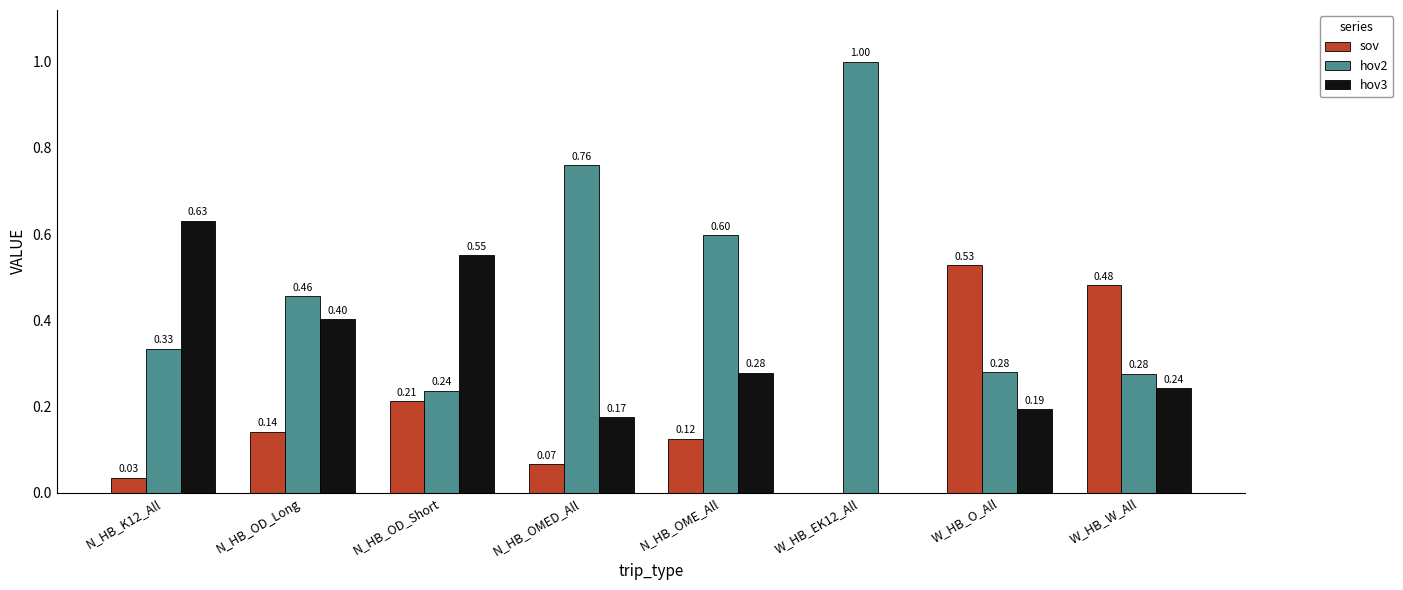

What is the sum of the sov values at W_HB_O_All and N_HB_OD_Short?

0.7